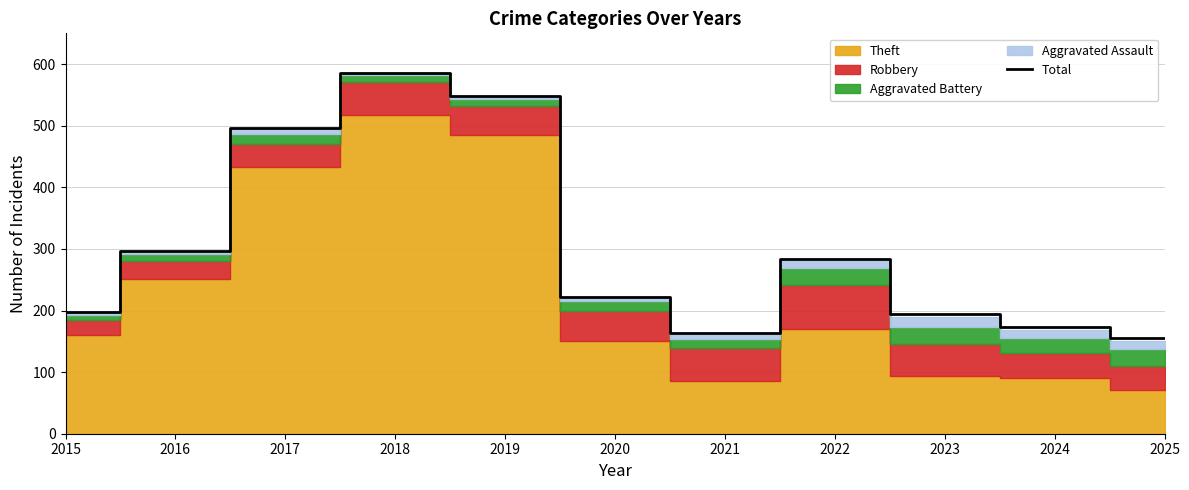

What is the value of the 5th point from the left?

548